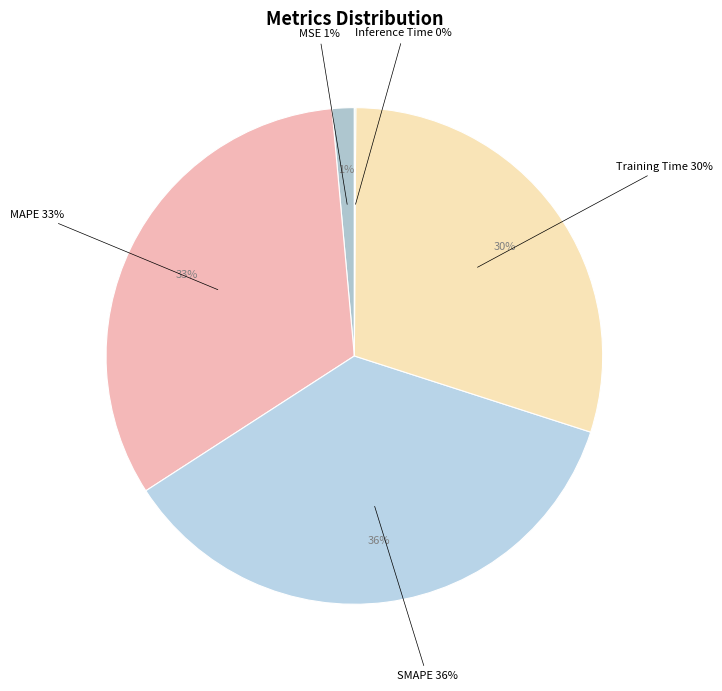

Which slice is the smallest?

Inference Time